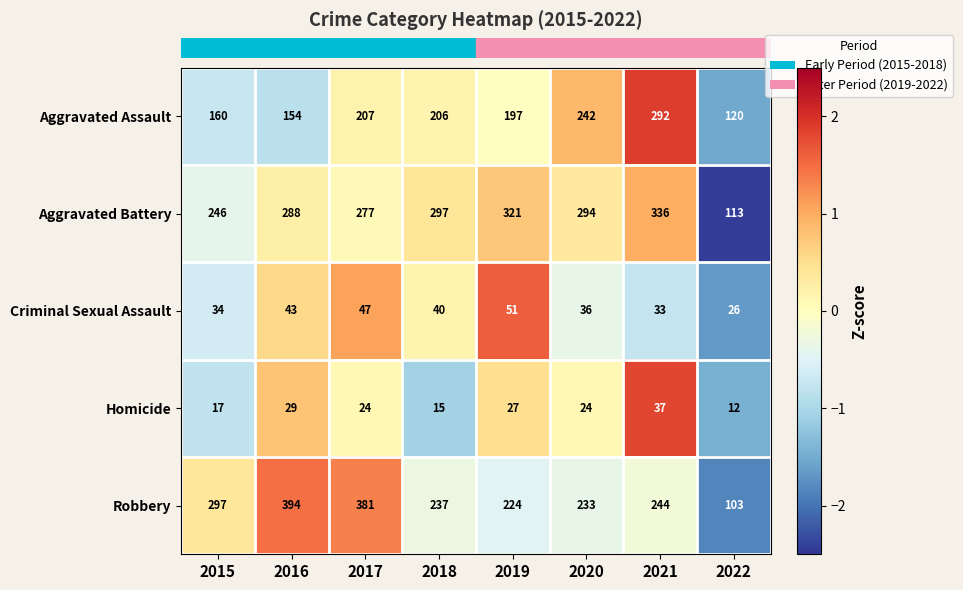

What value does the Homicide series have at 2018, to the nearest 5?

15